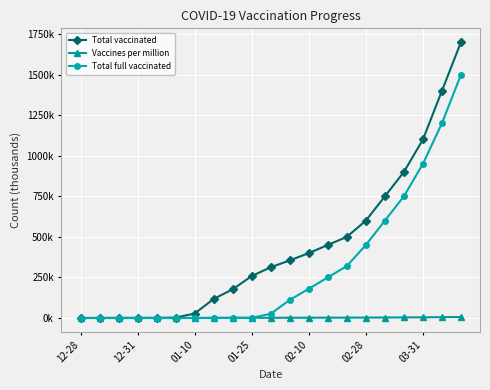

Does the chart have visible grid lines?

Yes